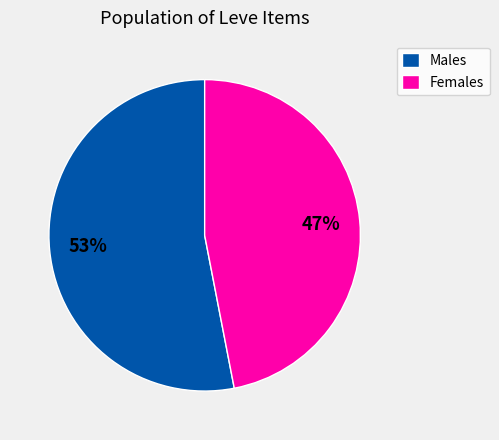

How many segments does this pie chart have?

2